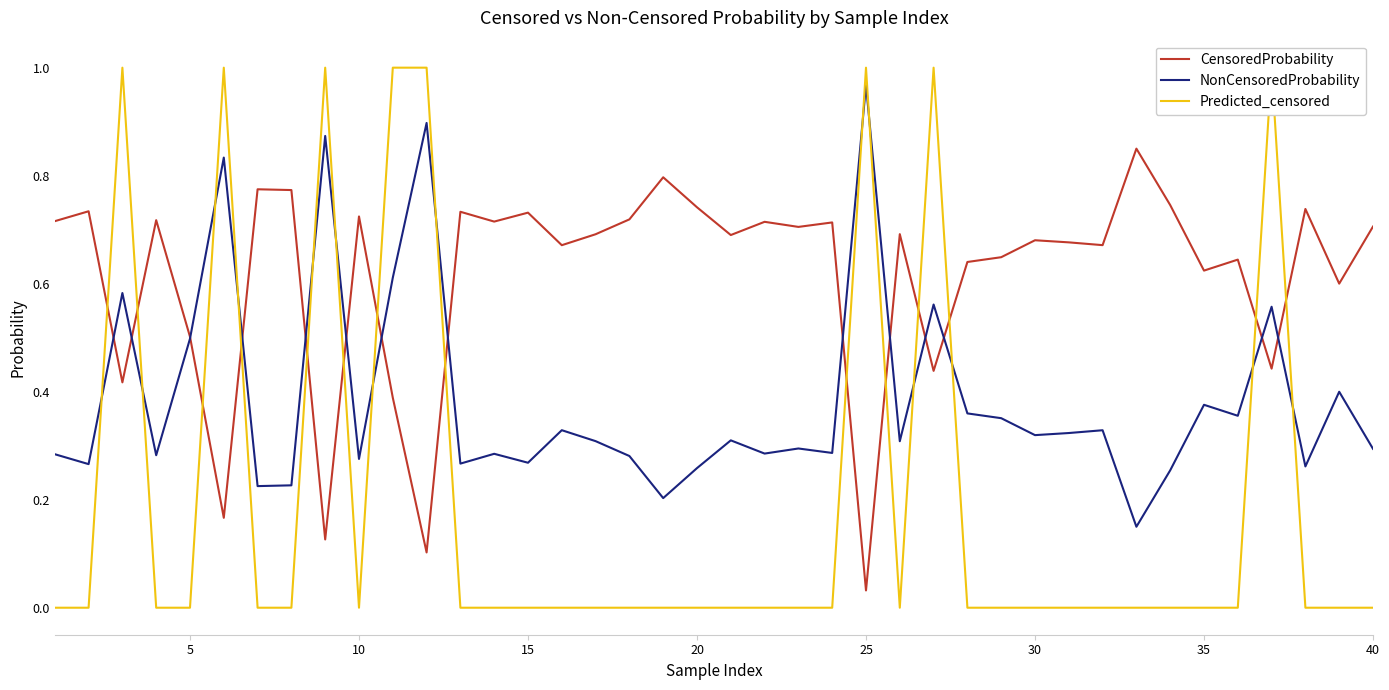

True or false: NonCensoredProbability has more than 0 points higher than both neighbors.

True